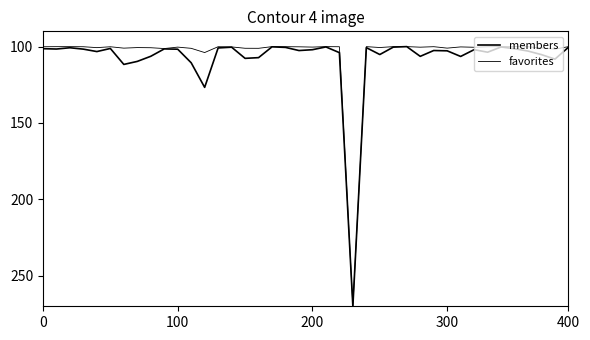

Is this an area chart (filled region under the line)?

No